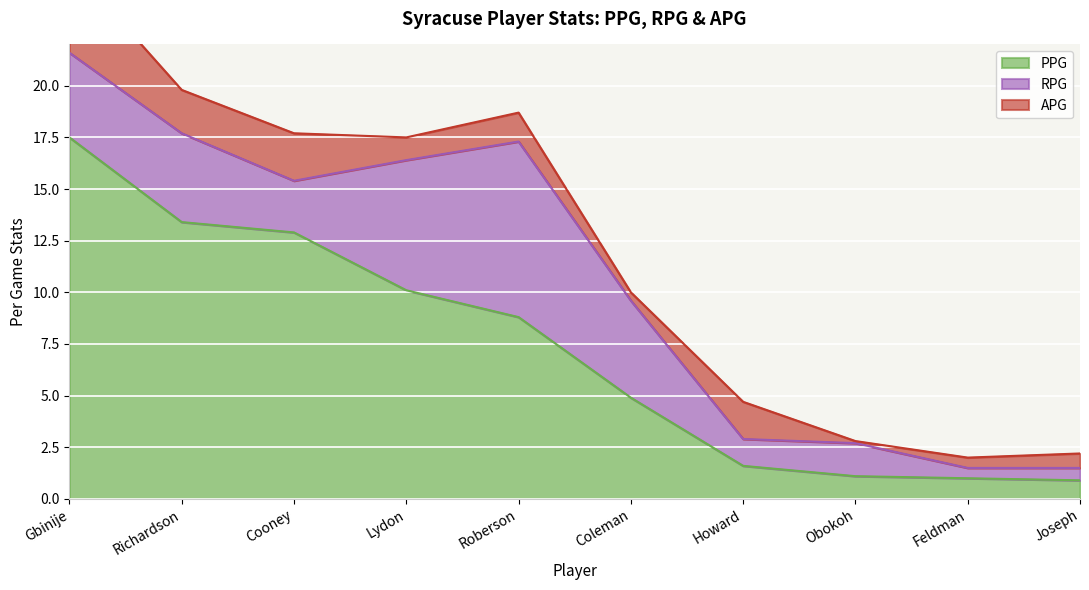

What value does the PPG series have at Gbinije?

17.5